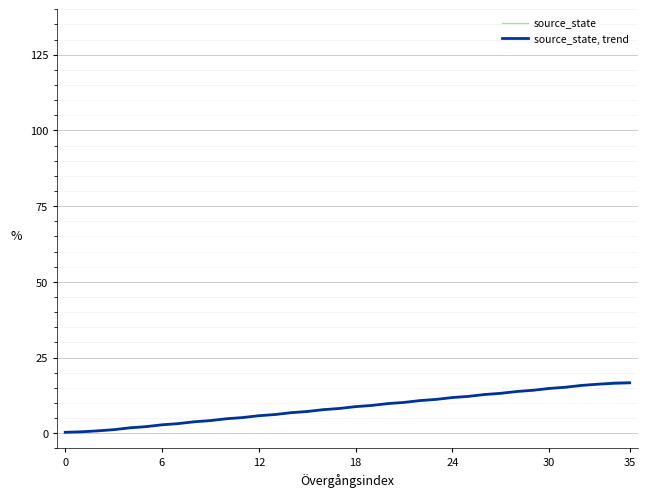

What is the difference between the maximum and minimum values in the source_state, trend series?

16.3